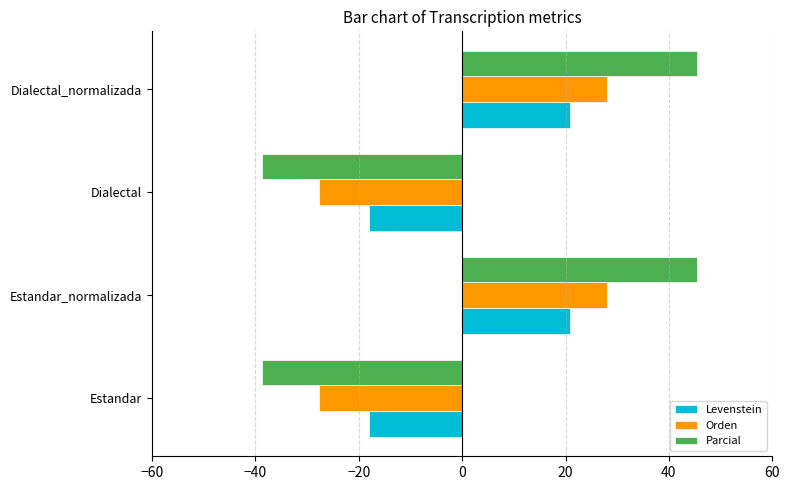

Is the value of Orden at Dialectal_normalizada greater than the value of Parcial at Estandar_normalizada?

No